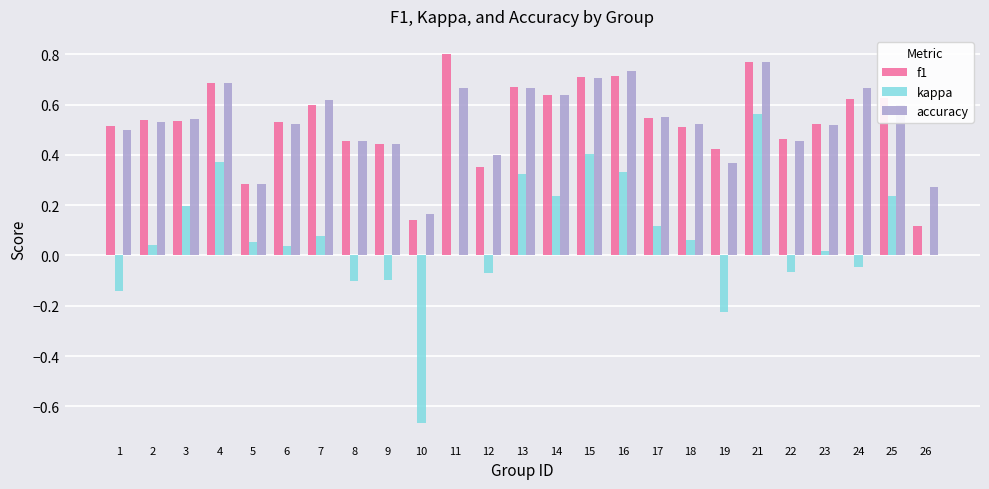

What is the sum of all kappa values?

1.7